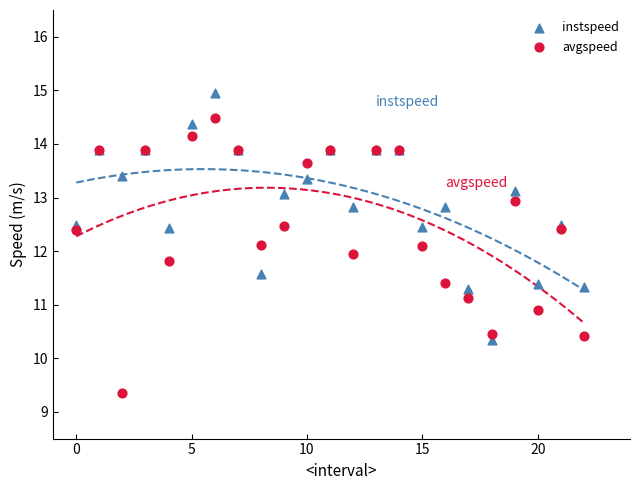

Which series contains the lowest Y value?

avgspeed